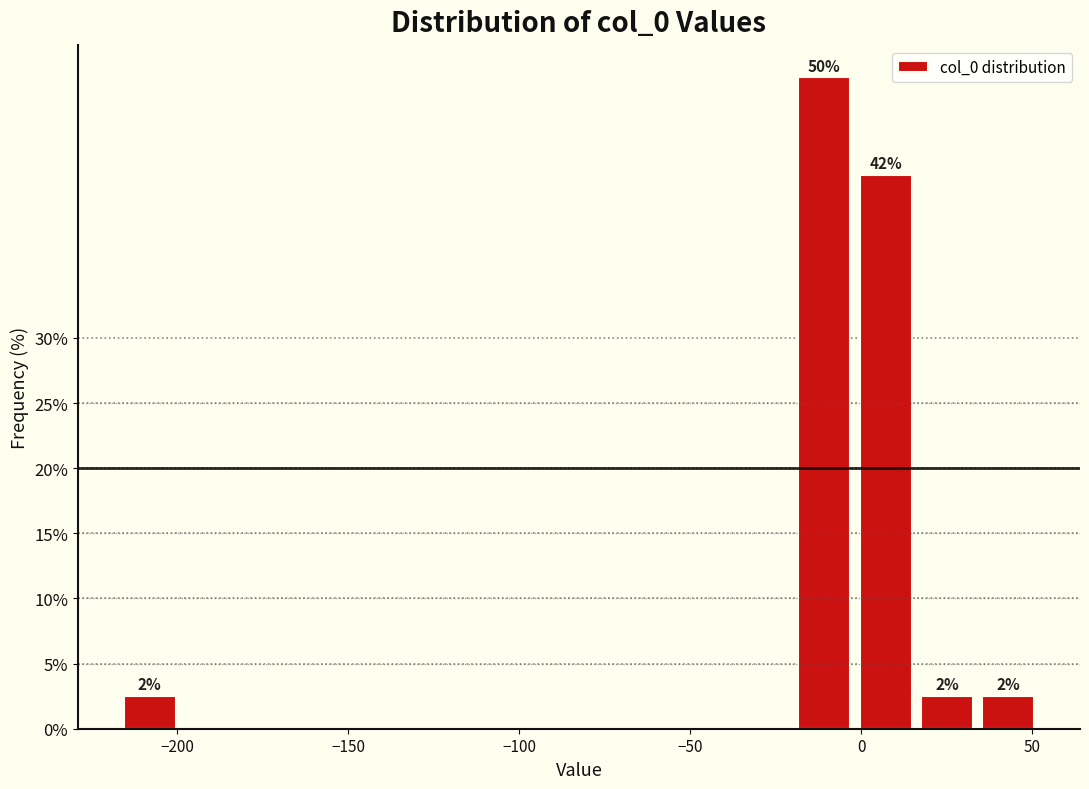

Around what value on the x-axis is the tallest bar? Give the approximate position of its centre, as read against the axis.

-10